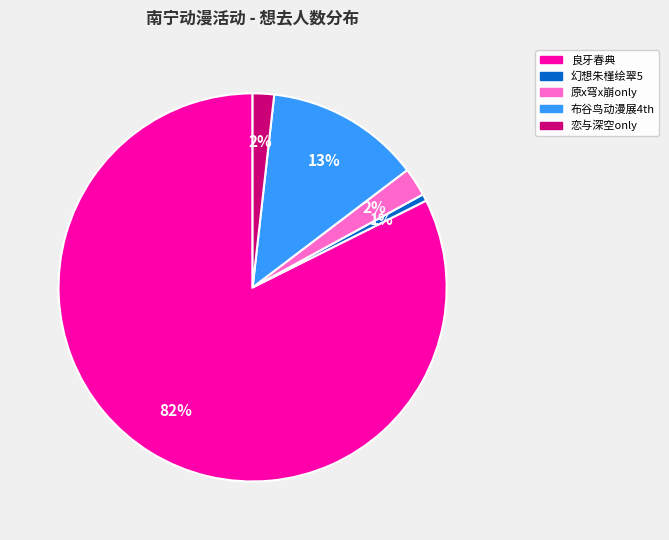

How many segments does this pie chart have?

5